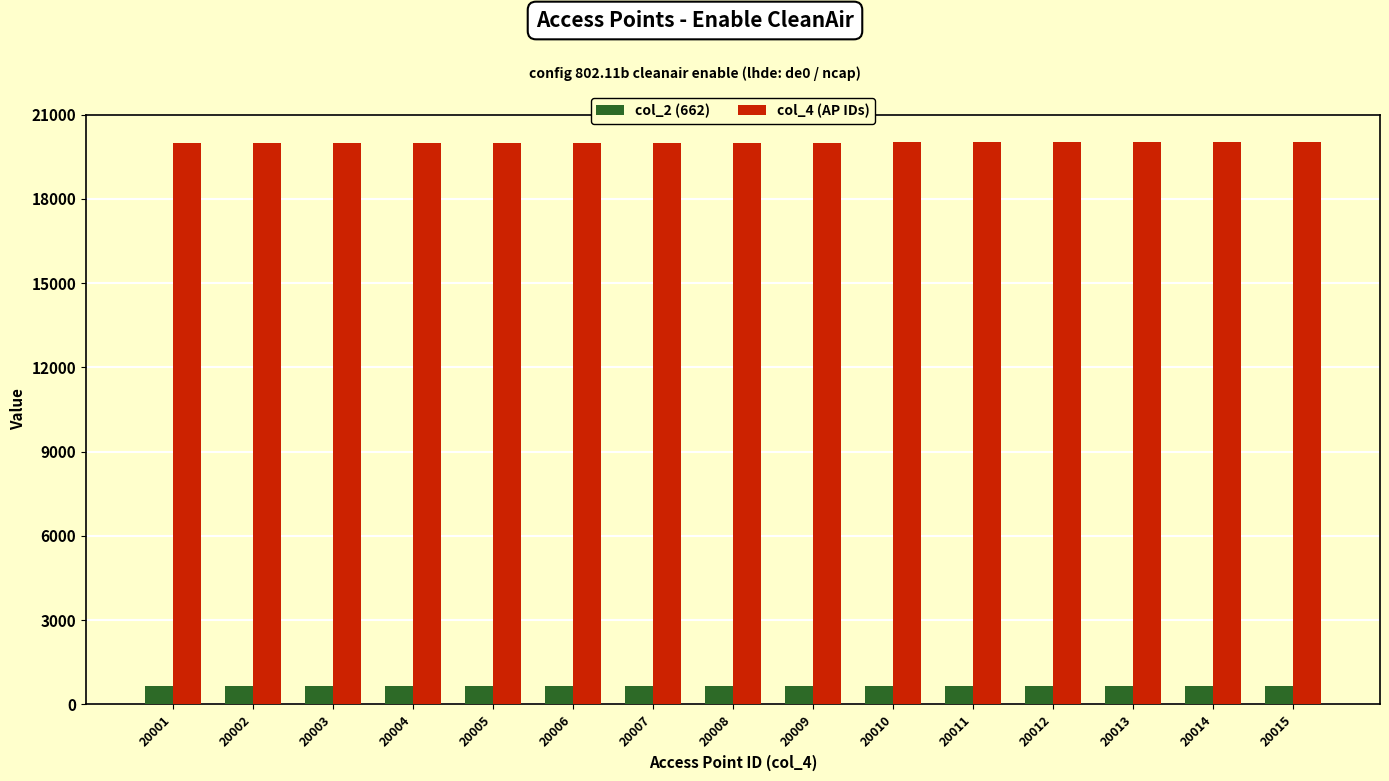

What is the smallest value displayed?

662